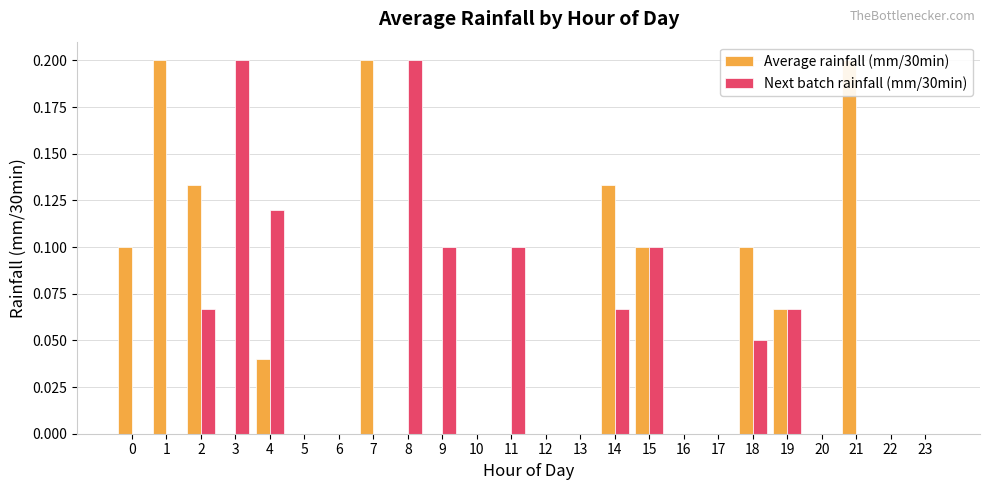

Which series has the widest spread of values?

Average rainfall (mm/30min)